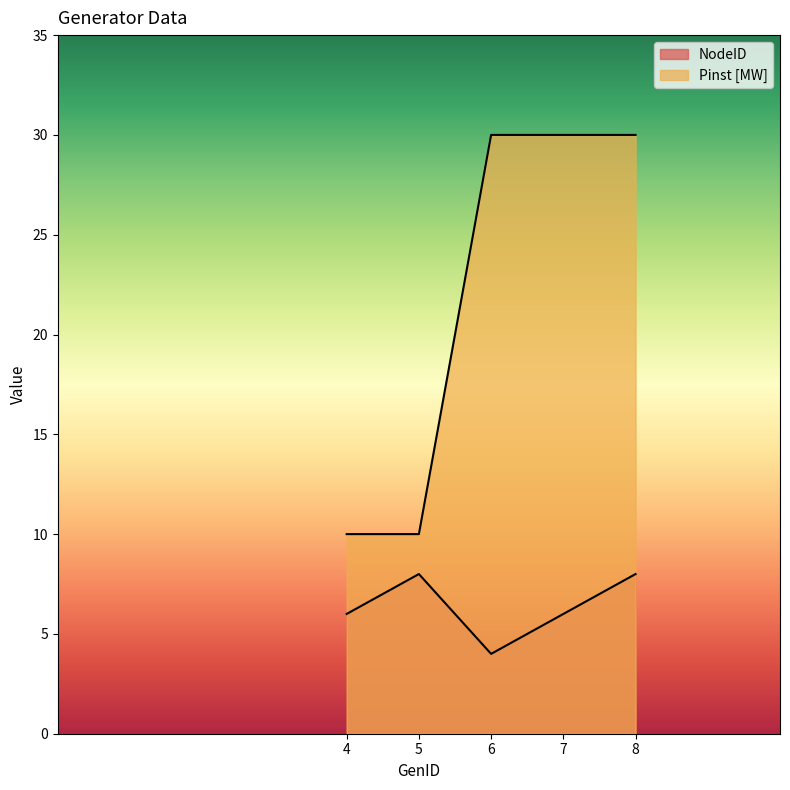

How many series are shown in this chart?

2